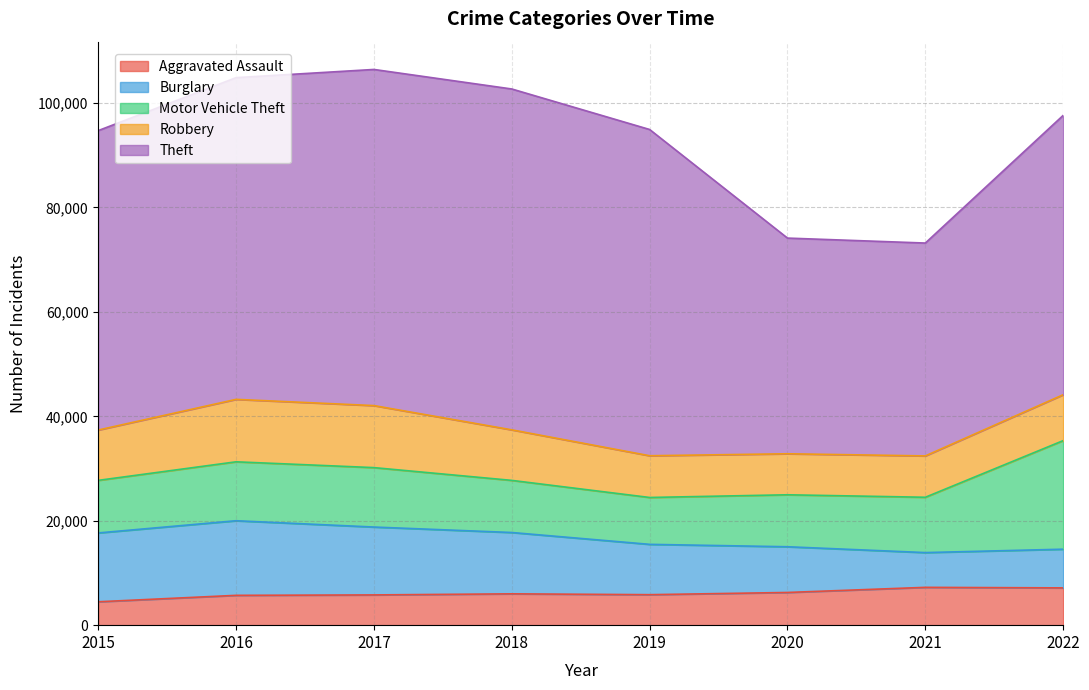

True or false: Motor Vehicle Theft and Theft intersect in this chart.

False